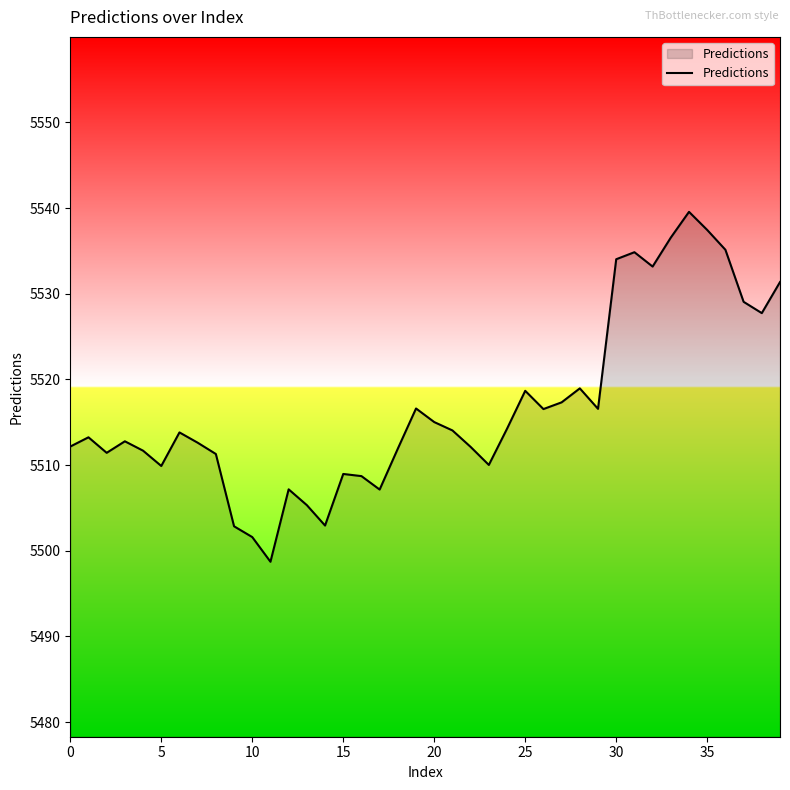

What is the smallest value displayed?

5498.7